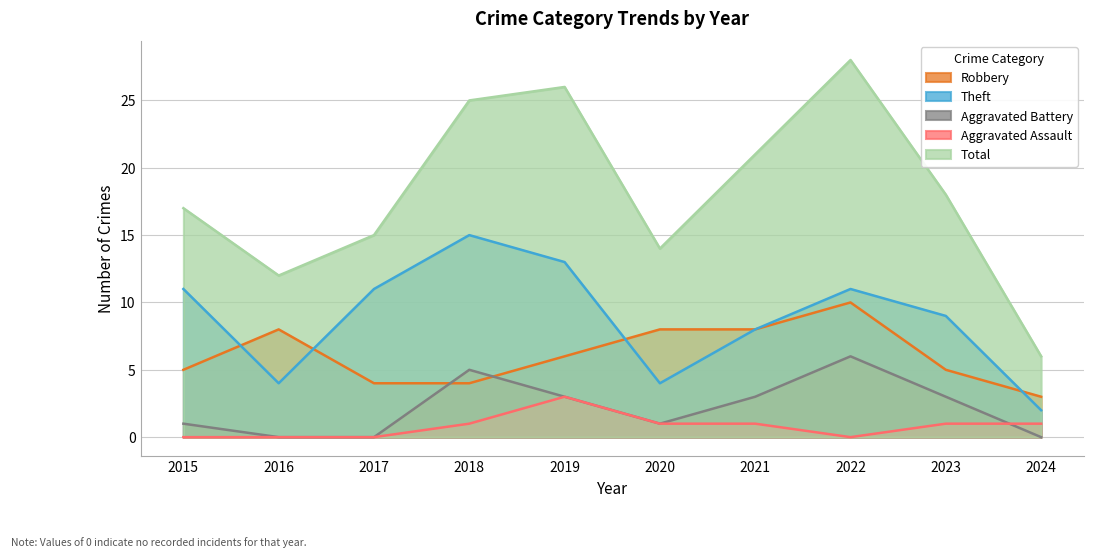

Reading right to left, list all the values displayed in this chart.

Robbery: 2024=3	2023=5	2022=10	2021=8	2020=8	2019=6	2018=4	2017=4	2016=8	2015=5
Theft: 2024=2	2023=9	2022=11	2021=8	2020=4	2019=13	2018=15	2017=11	2016=4	2015=11
Aggravated Battery: 2024=0	2023=3	2022=6	2021=3	2020=1	2019=3	2018=5	2017=0	2016=0	2015=1
Aggravated Assault: 2024=1	2023=1	2022=0	2021=1	2020=1	2019=3	2018=1	2017=0	2016=0	2015=0
Total: 2024=6	2023=18	2022=28	2021=21	2020=14	2019=26	2018=25	2017=15	2016=12	2015=17